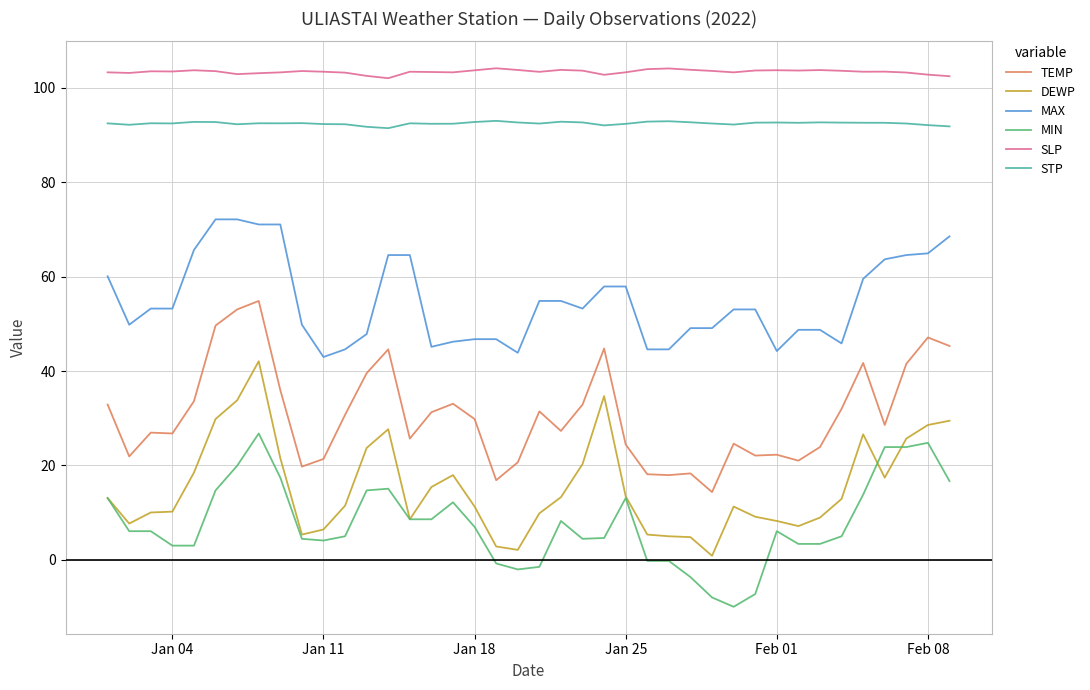

What is the lowest value of the MIN series?

-9.9